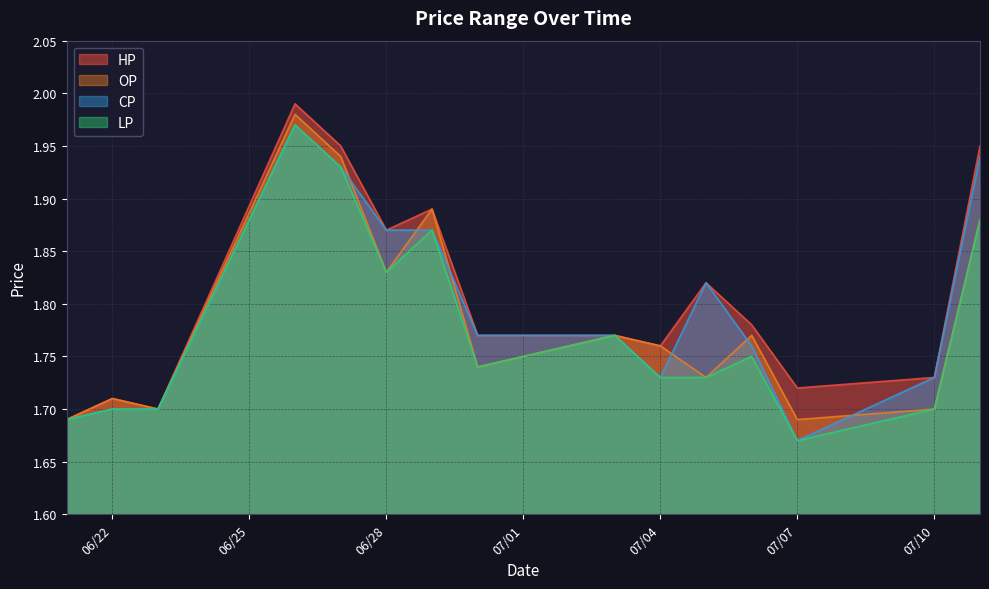

What is the maximum value for LP?

2.0